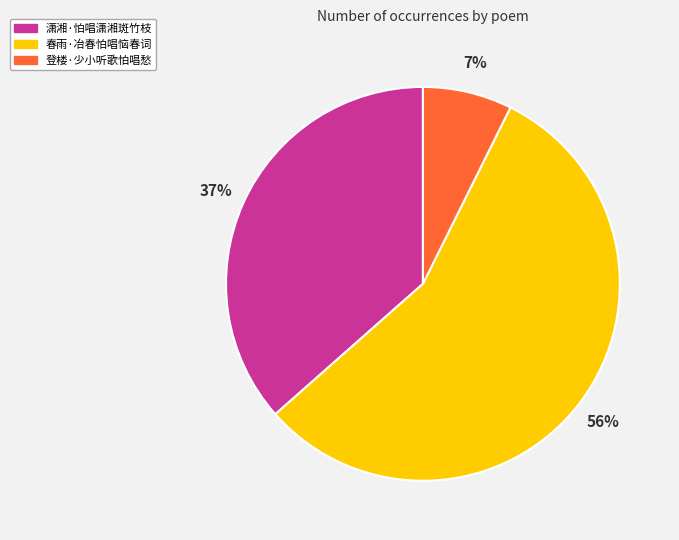

Between 春雨·冶春怕唱恼春词 and 潇湘·怕唱潇湘斑竹枝, which is larger?

春雨·冶春怕唱恼春词